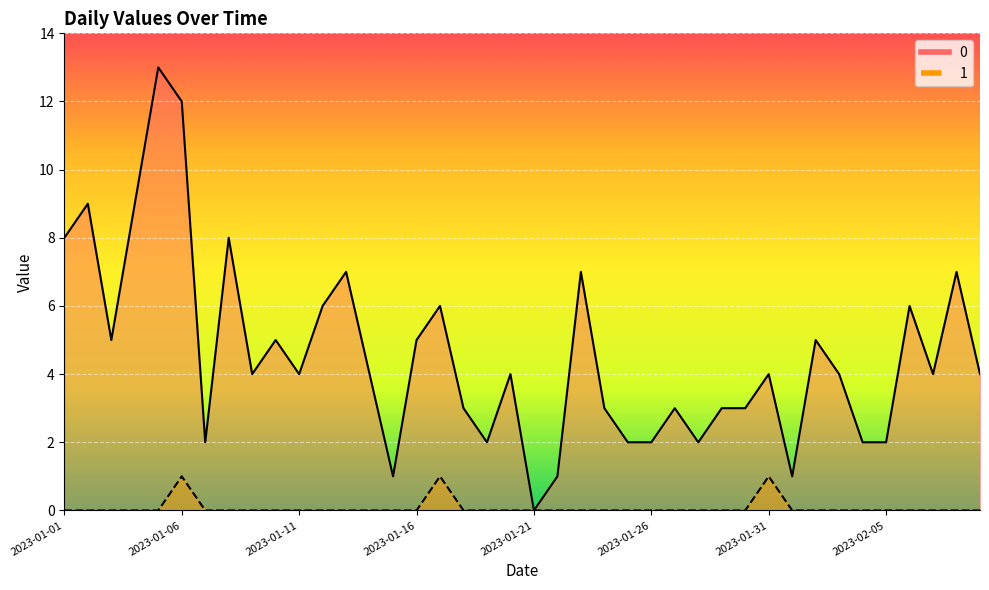

In 0, how many points are lower than both neighbors (excluding endpoints)?

10